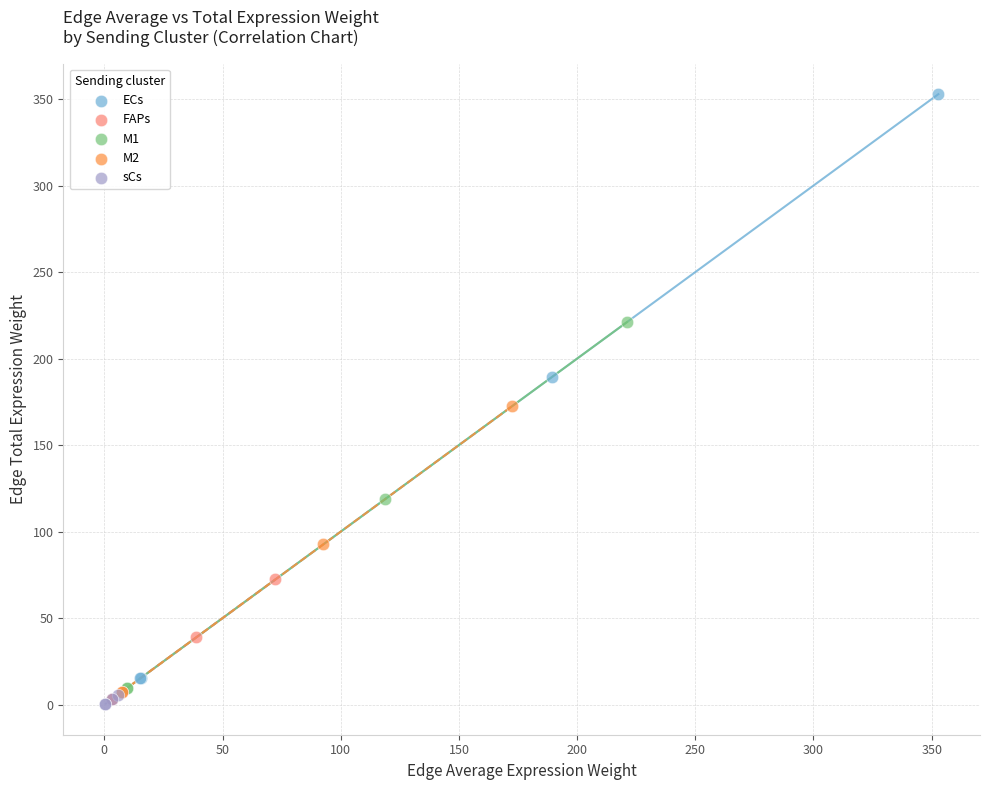

What are all the series names shown in the legend?

ECs, FAPs, M1, M2, sCs